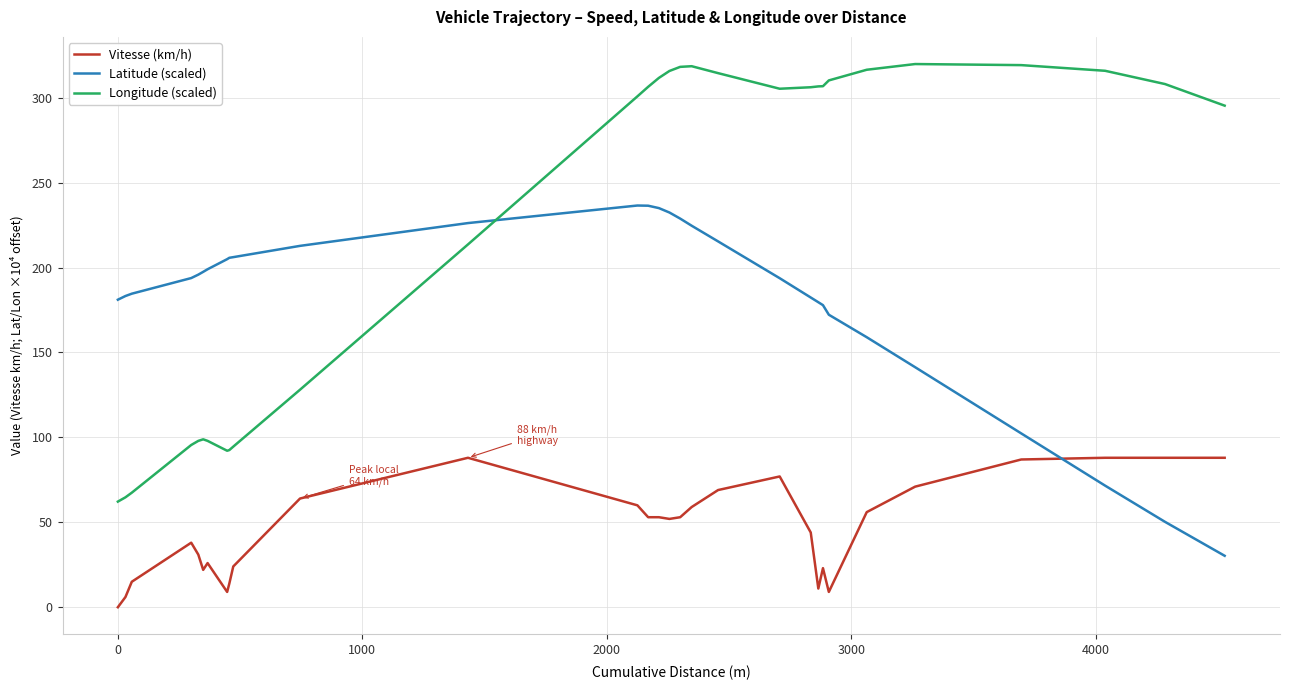

True or false: Vitesse (km/h) and Longitude (scaled) cross at least once.

False